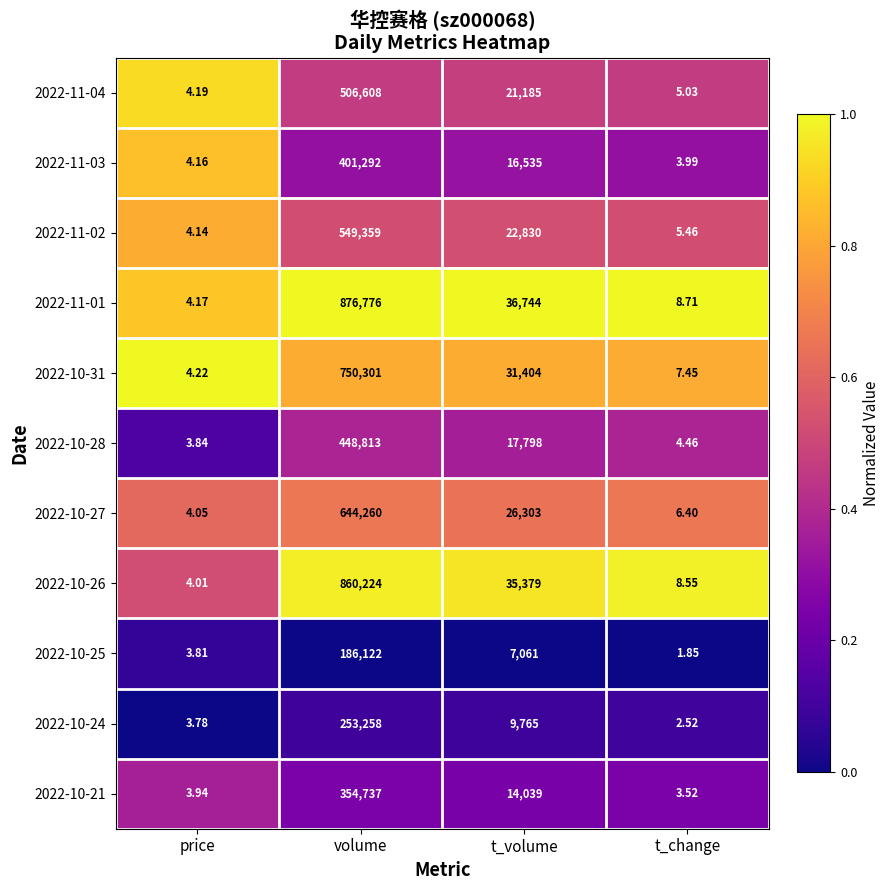

Count the number of data series in this chart.

11